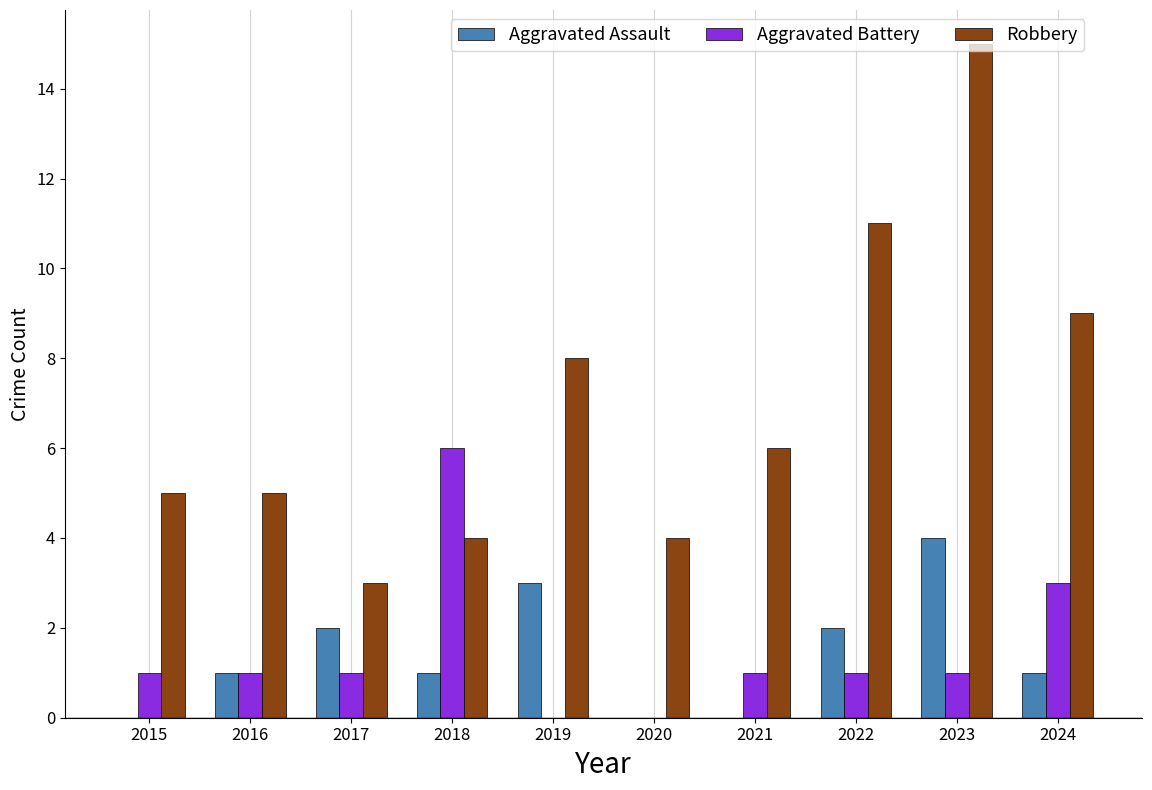

What is the highest value of the Robbery series?

15